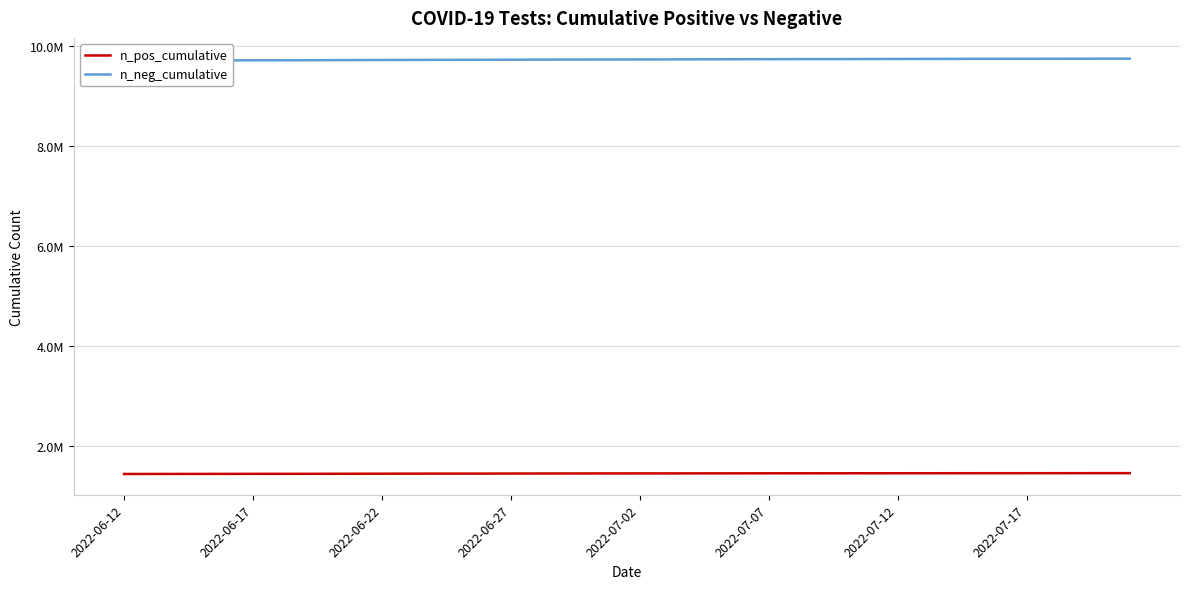

What is the value of the n_pos_cumulative point at the 29th from the left?

1445982